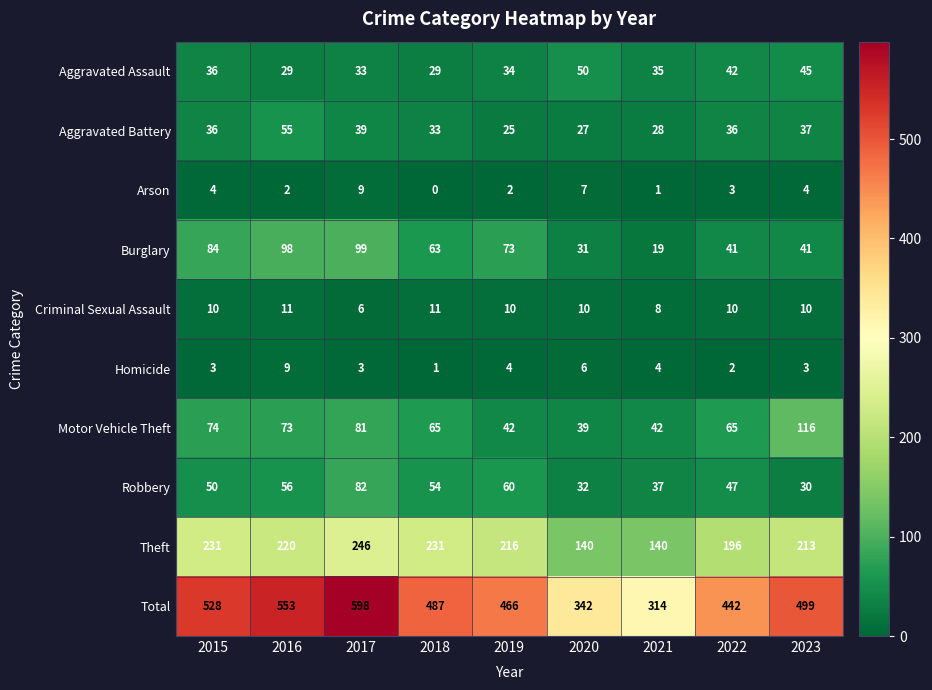

Between 2016 and 2023, which series saw the biggest shift?

Burglary